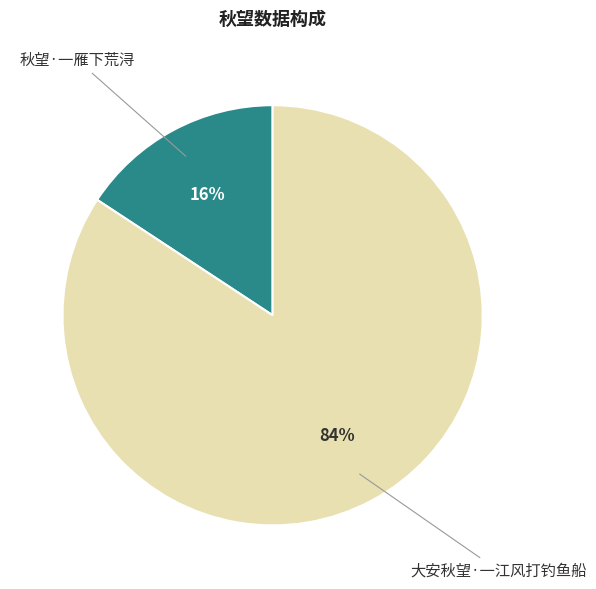

How many segments does this pie chart have?

2